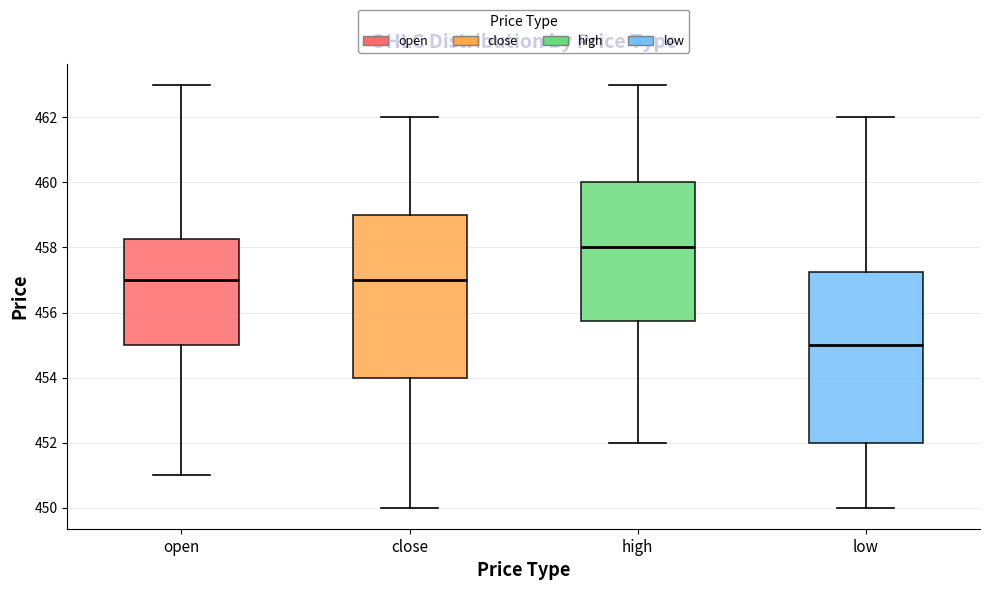

Where does the lower whisker of the box for close end on the y-axis? The values are not printed on the chart, so give them approximately, as read against the axis.

450.0